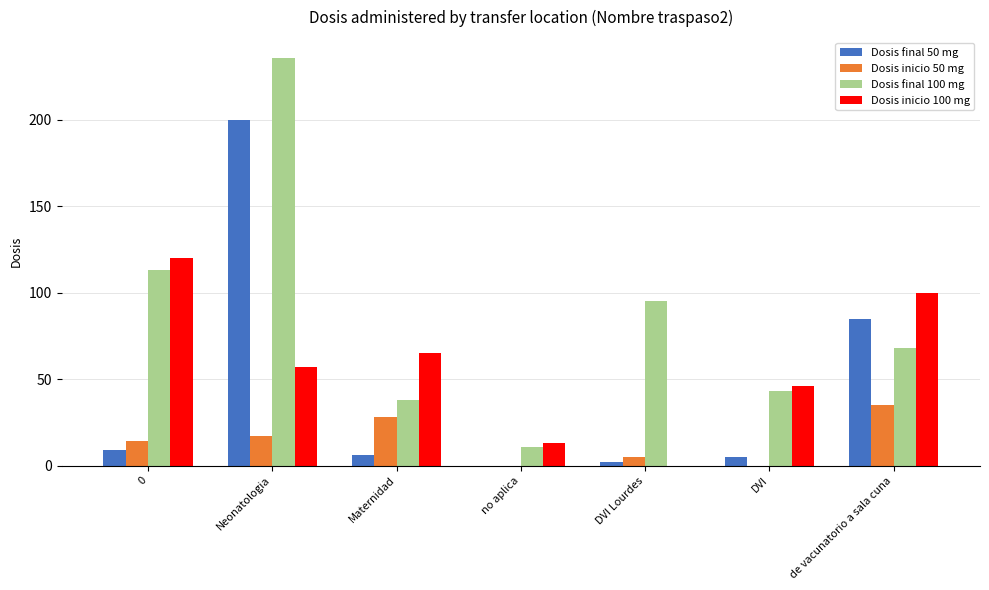

Are the bars horizontal?

No